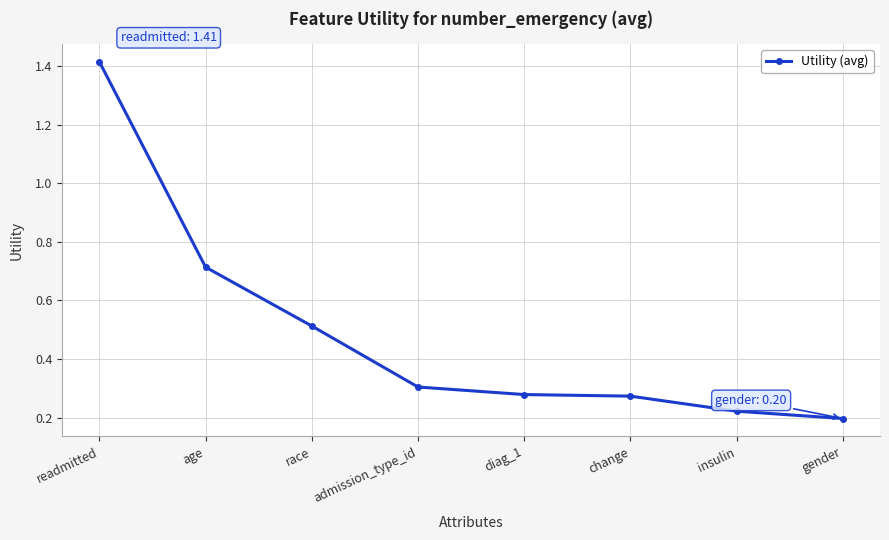

Is it true that the value at change is 0.1?

False